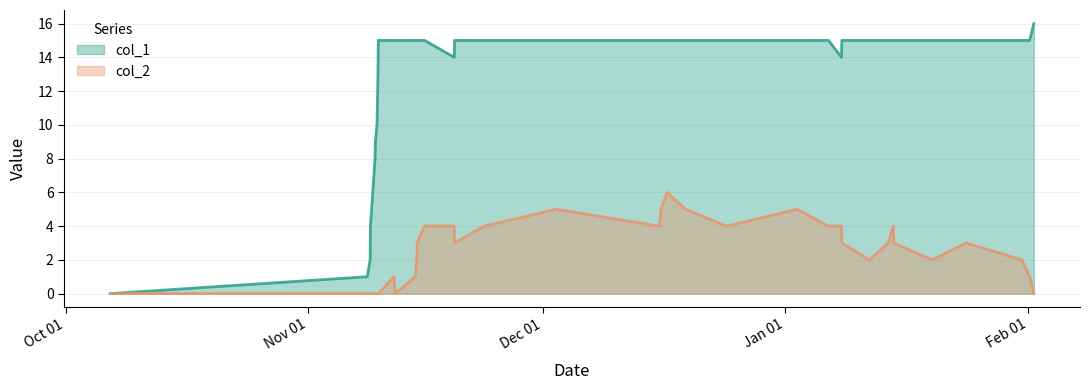

Which series has the largest total across all categories?

col_1